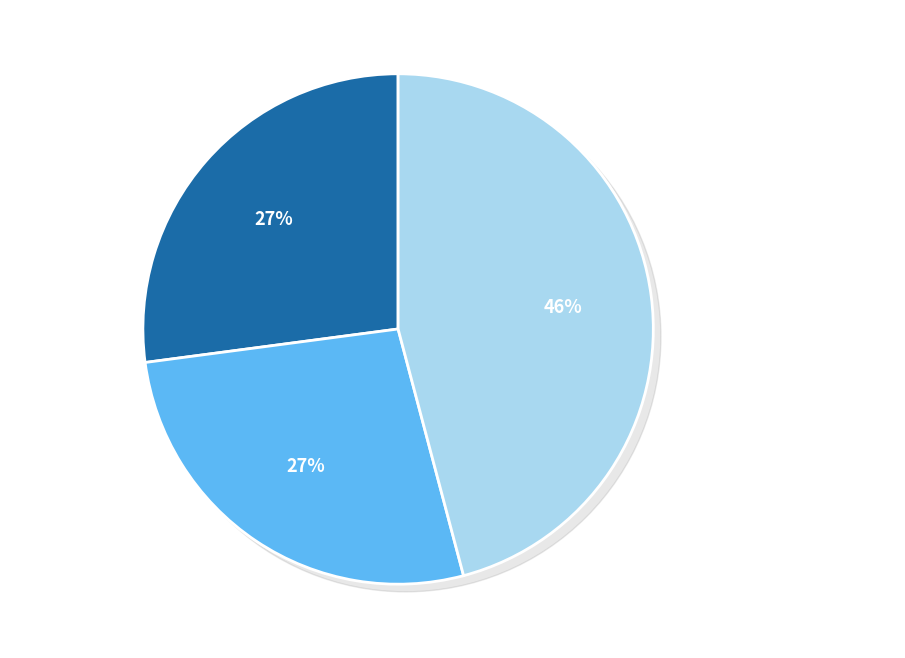

Does any single category account for the majority?

No